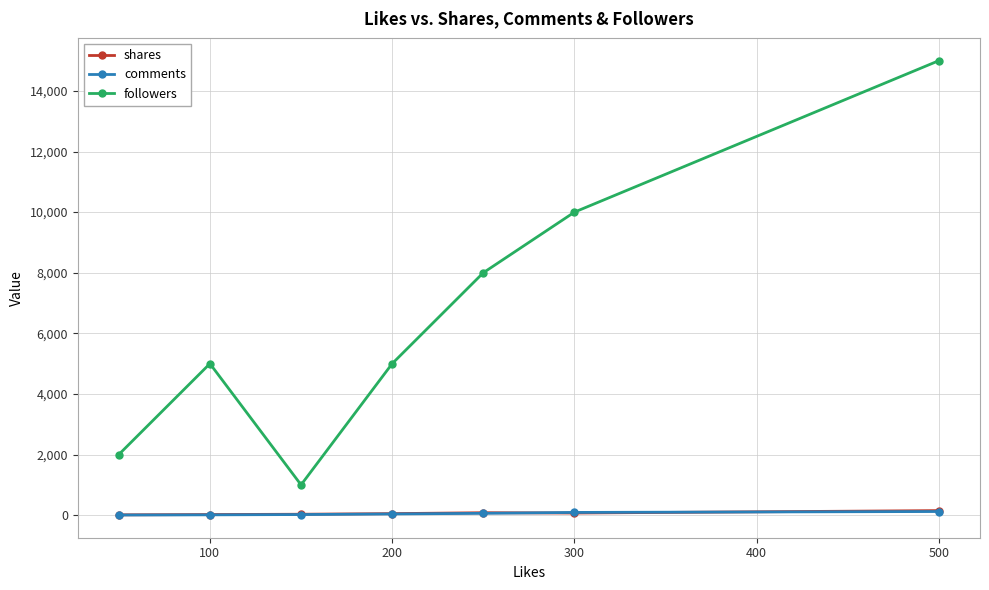

True or false: shares has more than 0 interior local peaks.

True